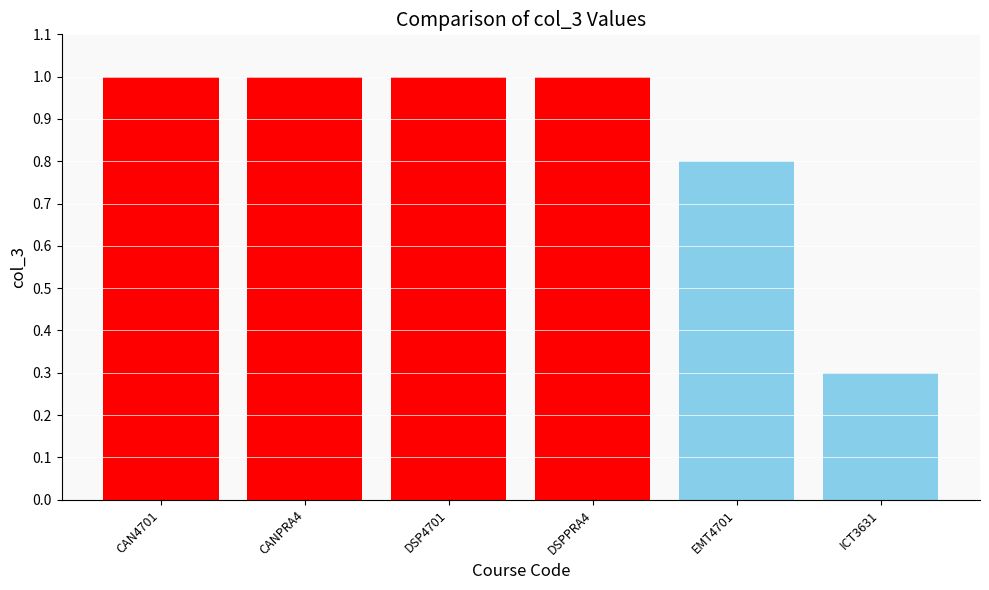

Approximately how many times larger is the value at ICT3631 compared to CANPRA4?

0.3